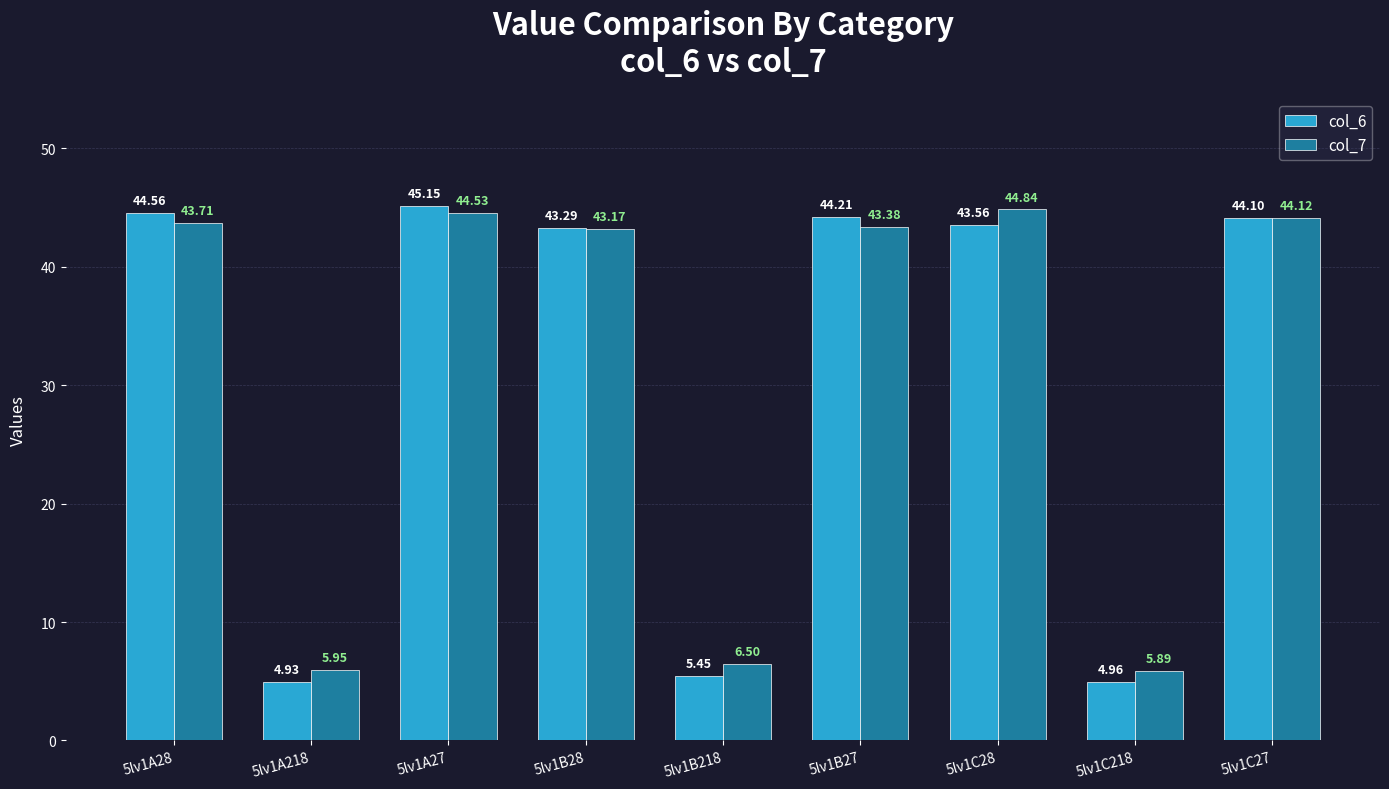

At which category is the sum across all series the highest?

5lv1A27